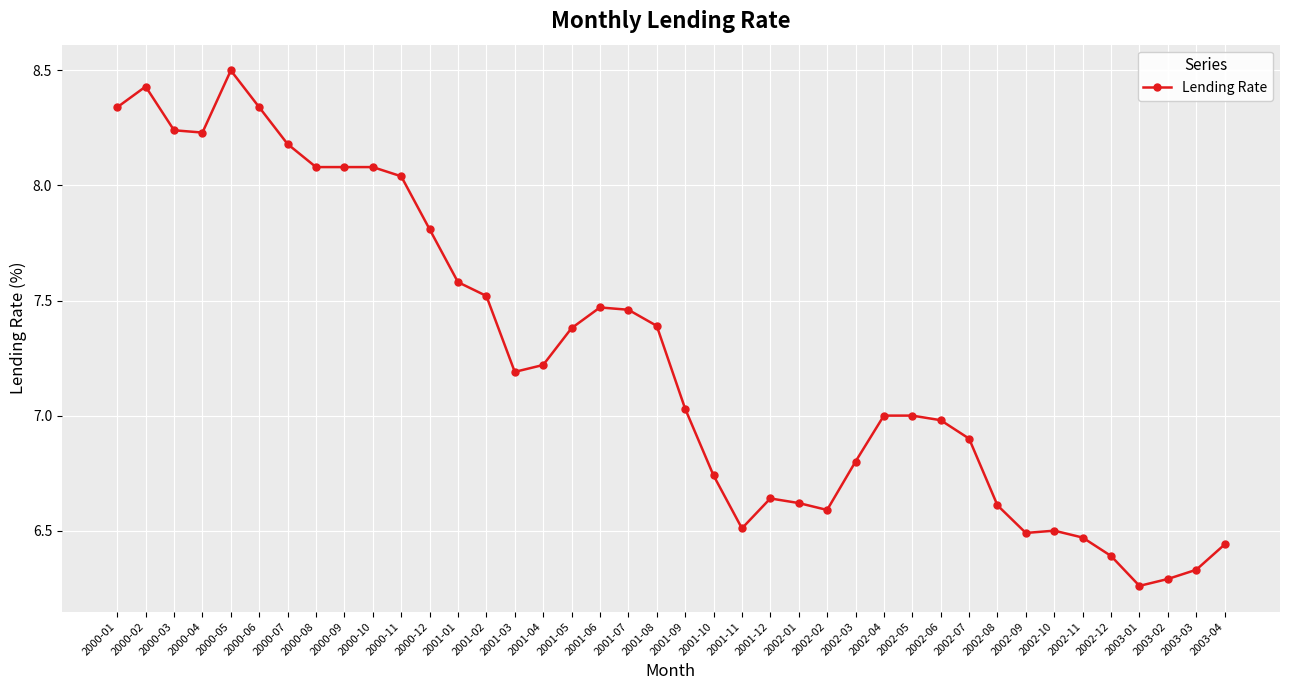

What is the average value?

7.3